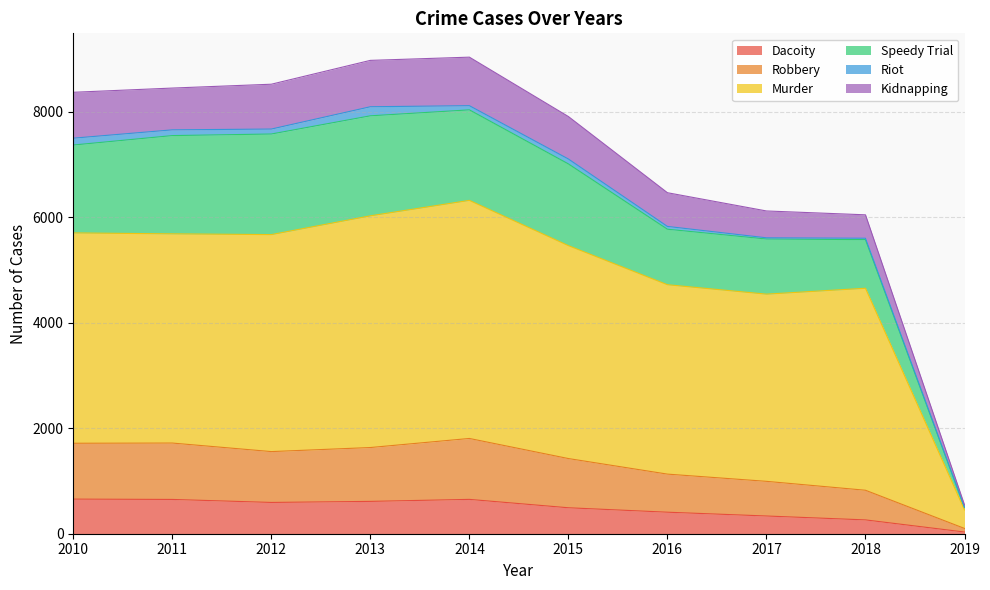

The Dacoity series shows 32 at 2019. True or false?

True